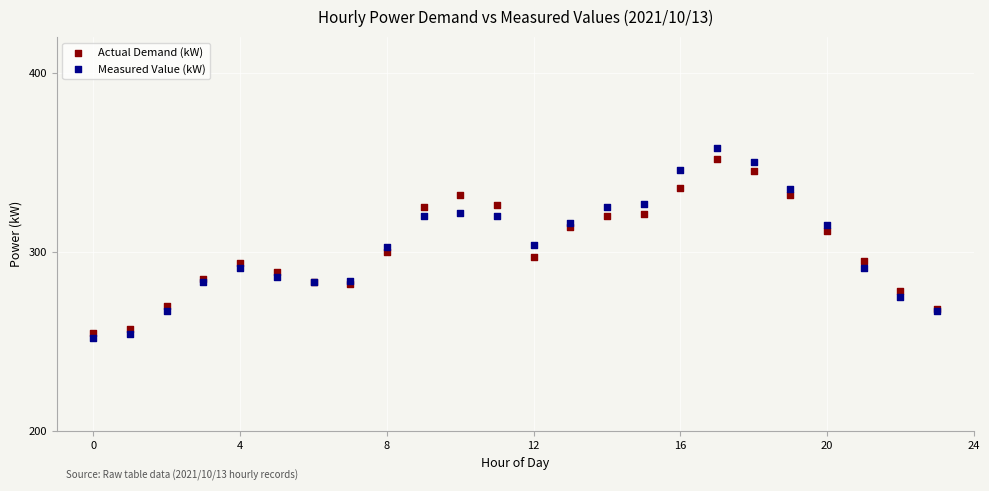

Which series has the widest spread of Y values?

Measured Value (kW)